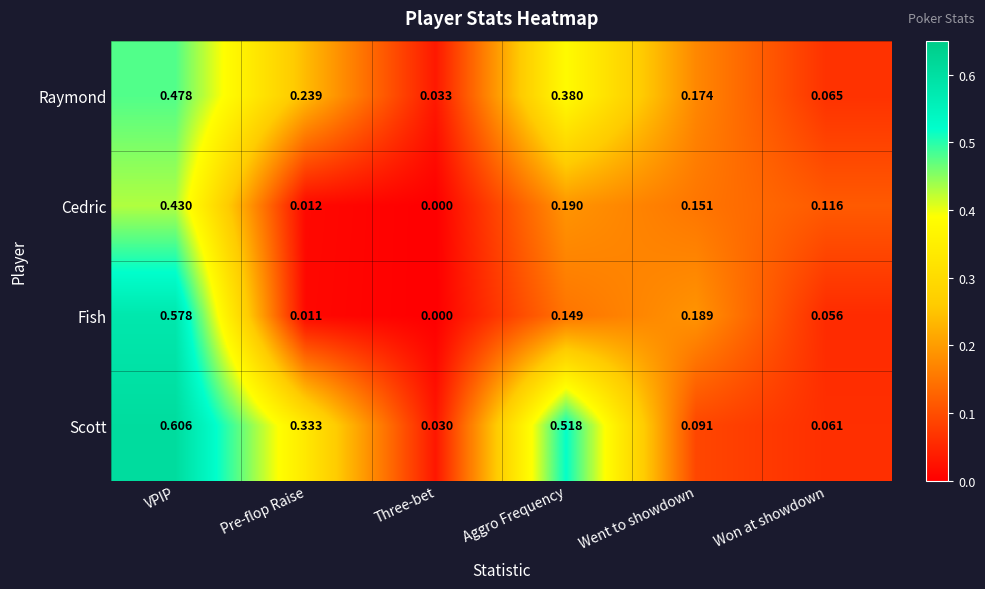

Where is Raymond nearest to the value 0?

Three-bet